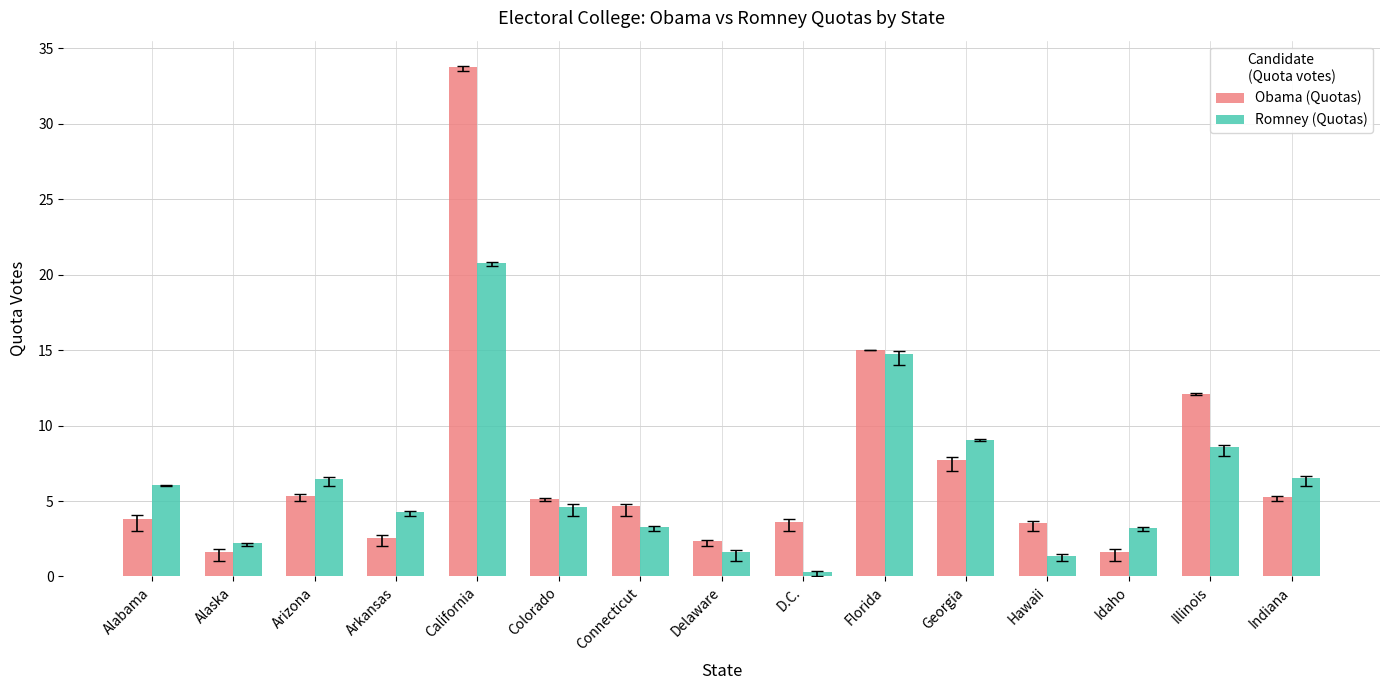

Is it true that Obama (Quotas) equals 7.7 at Georgia?

True